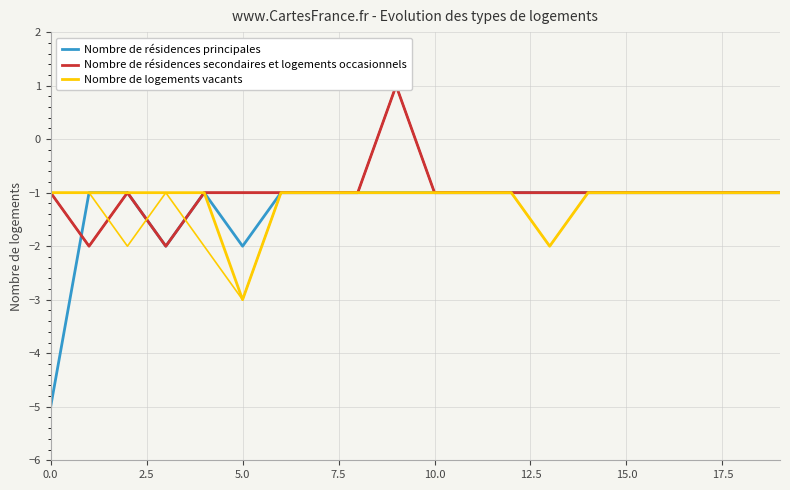

Is this an area chart (filled region under the line)?

No